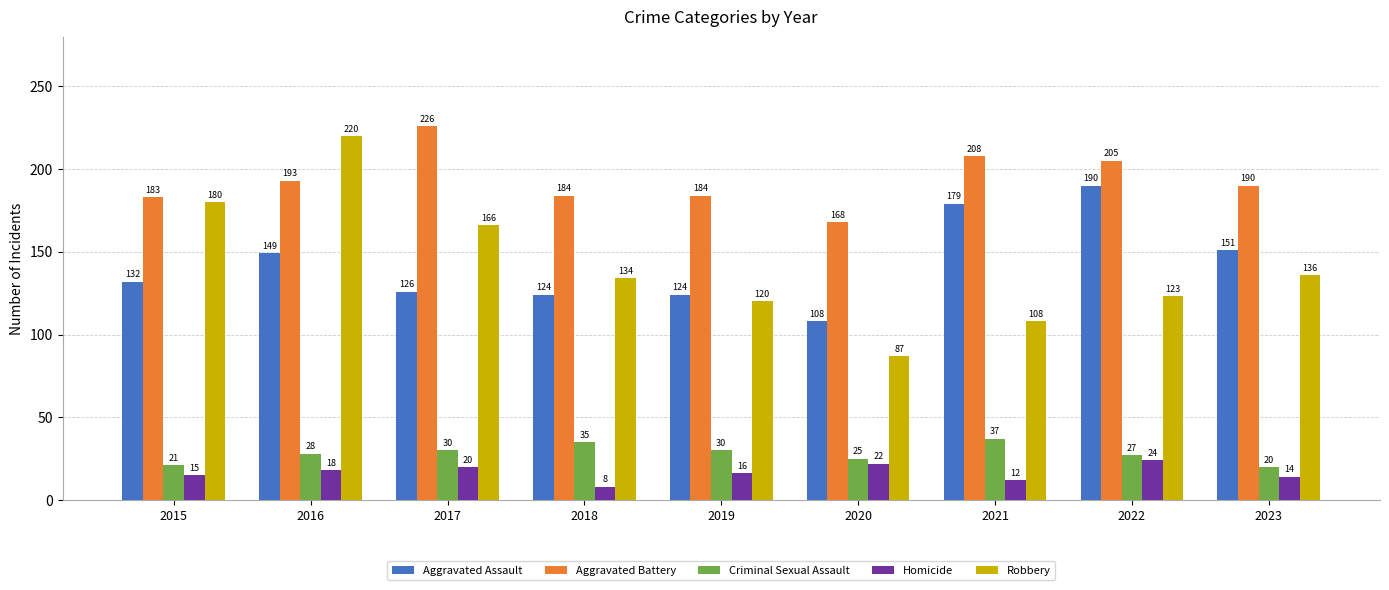

Rank the series by their maximum value, from lowest to highest.

Homicide, Criminal Sexual Assault, Aggravated Assault, Robbery, Aggravated Battery